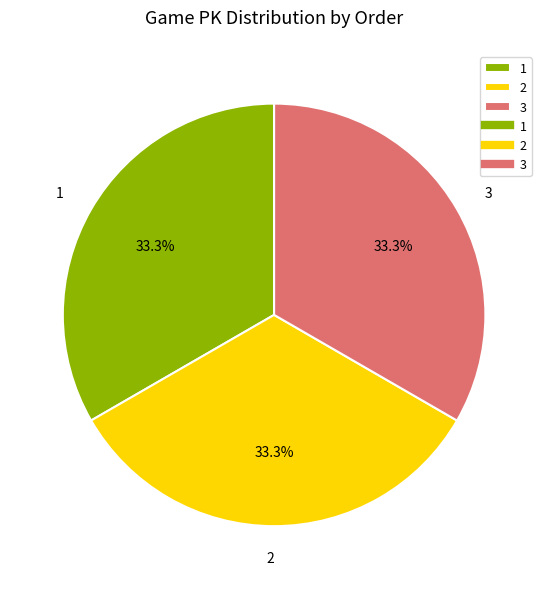

Approximately how many times larger is the value at 2 compared to 1?

1.0